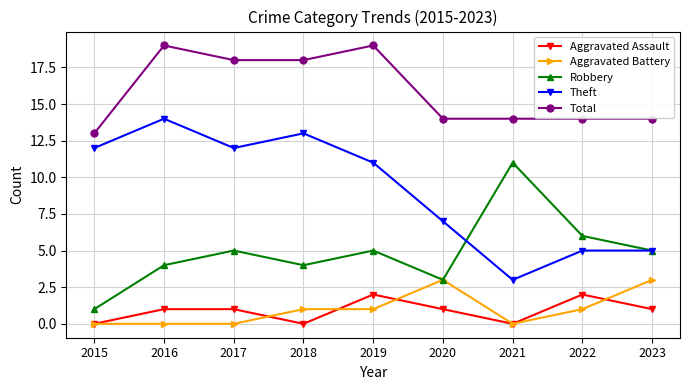

Is it true that Total equals 3 at 2015?

False